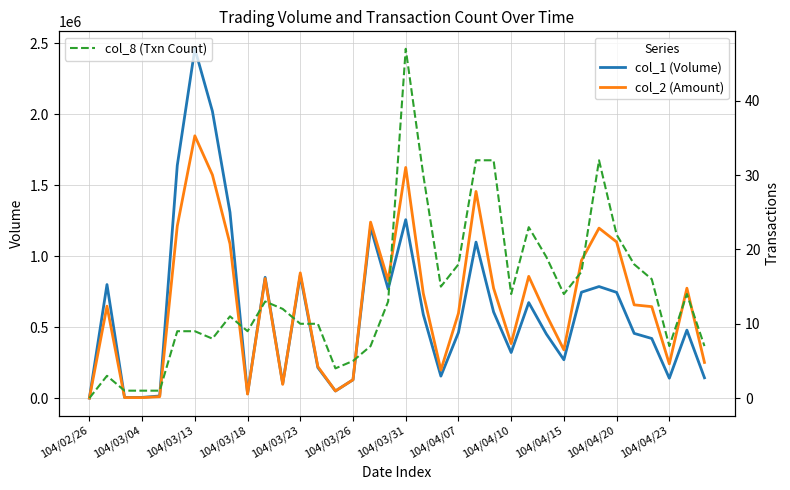

What is the highest value of the col_1 (Volume) series?

2461000